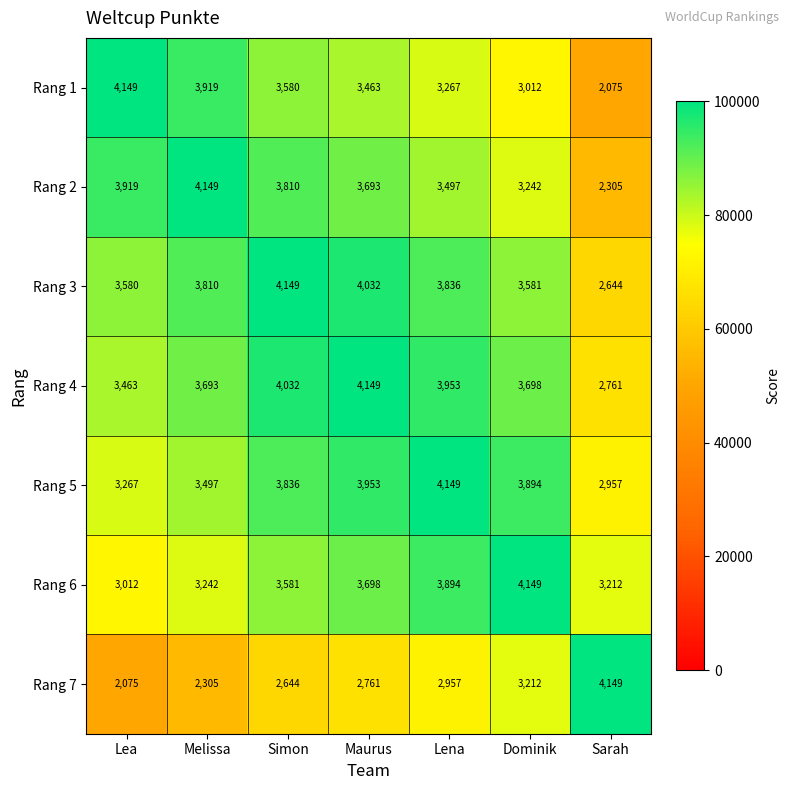

What is the difference between the maximum and second lowest values in the Rang 4 series?

686